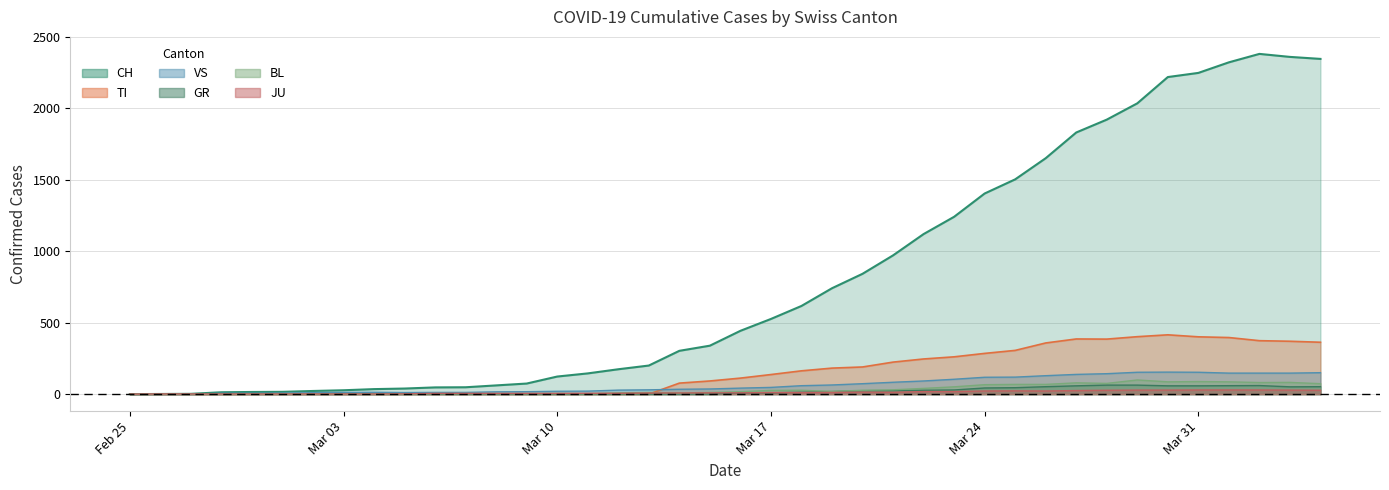

Which series has the largest total across all categories?

CH